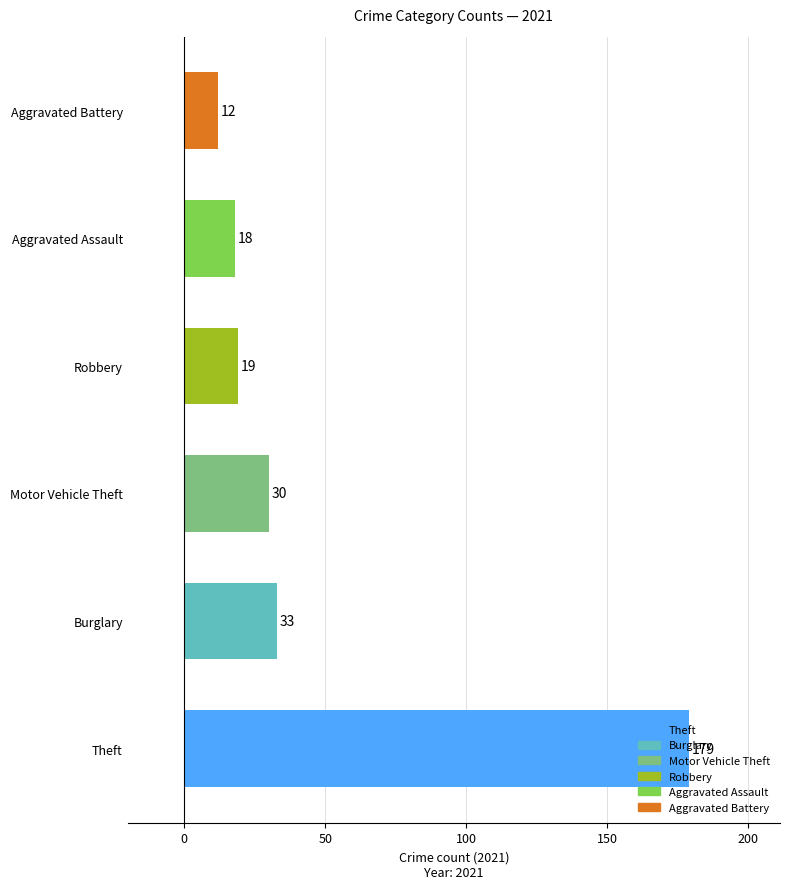

What is the minimum value shown in the chart?

12